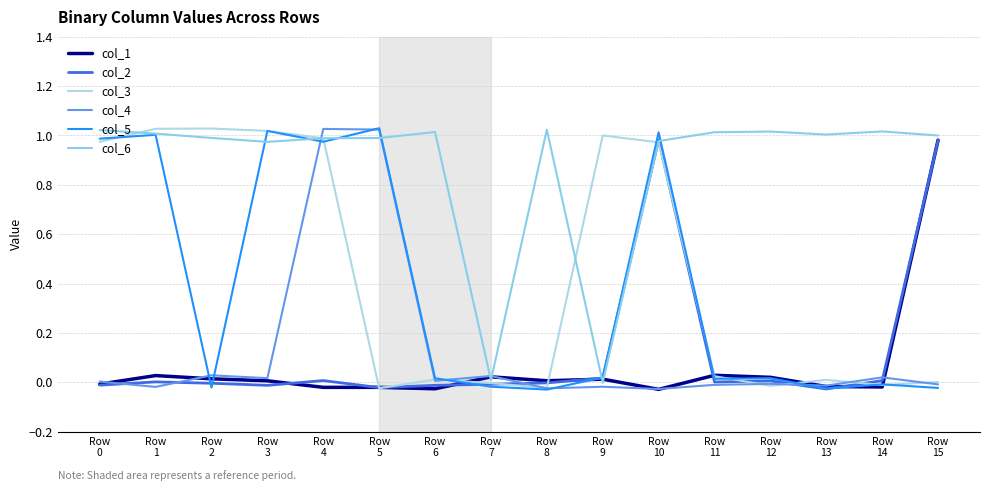

What is the maximum value for col_5?

1.0